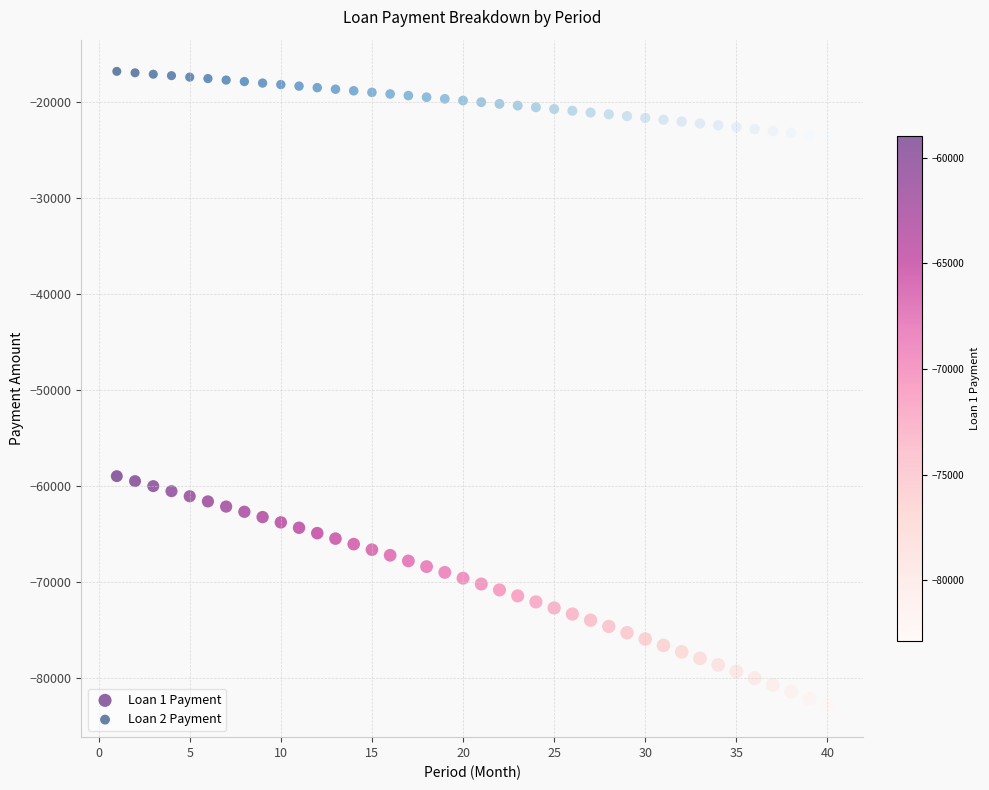

What are all the series names shown in the legend?

Loan 1 Payment, Loan 2 Payment